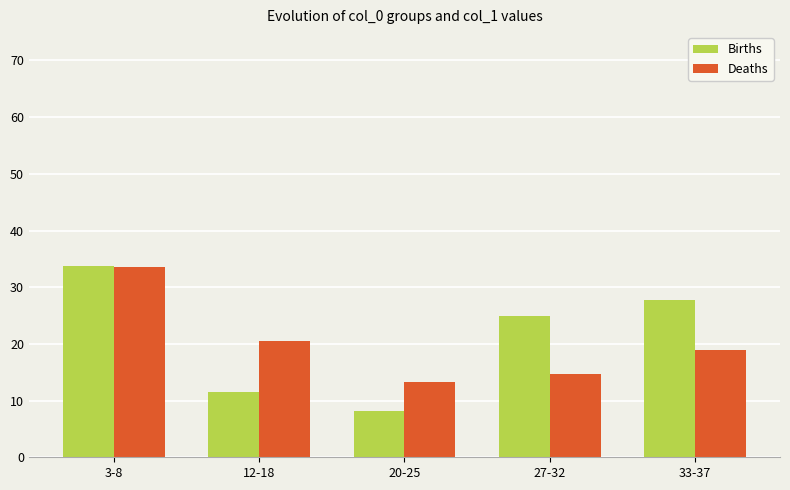

At 20-25, list the series in order from largest to smallest.

Deaths, Births